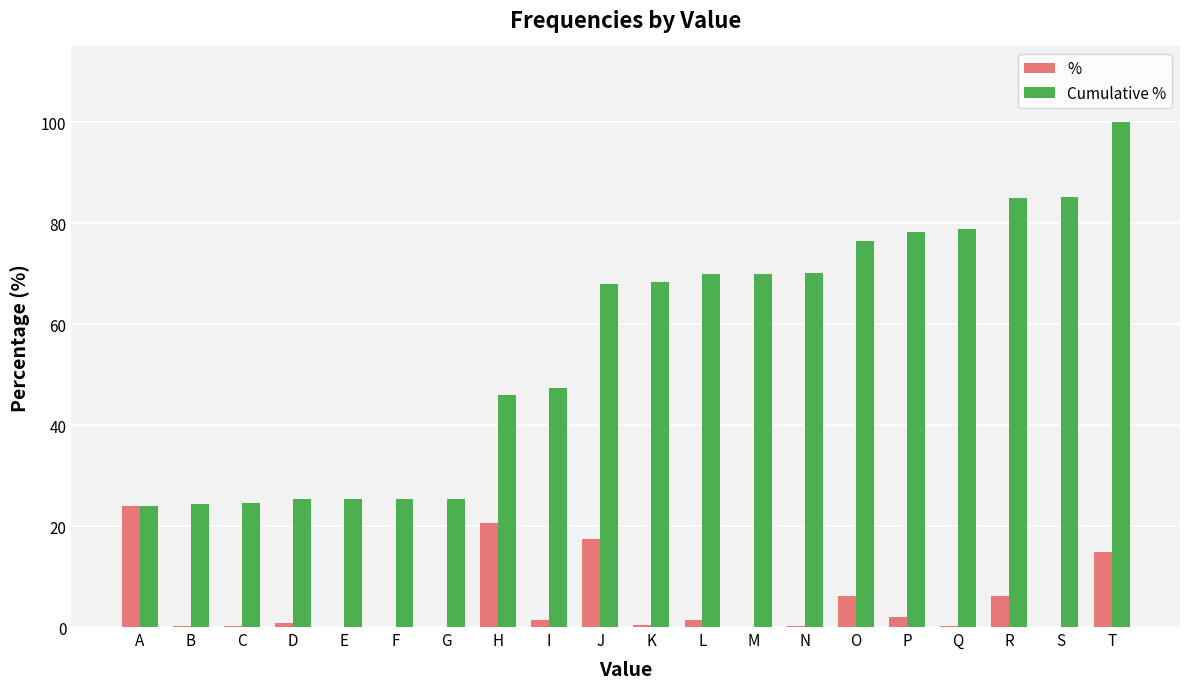

Which series has the widest spread of values?

Cumulative %